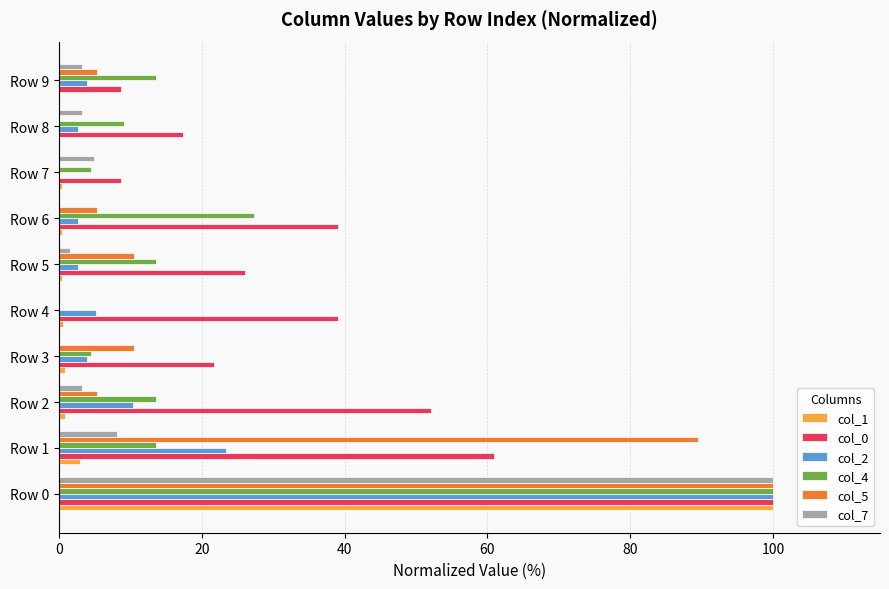

Count the number of categories in the chart.

10